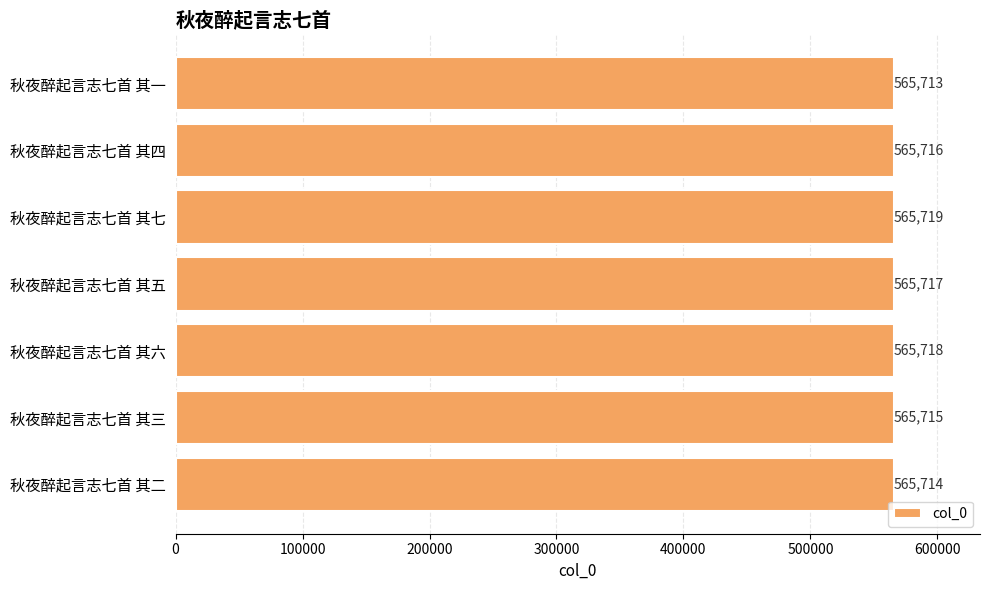

What is the label of the 3rd bar from the top?

秋夜醉起言志七首 其七